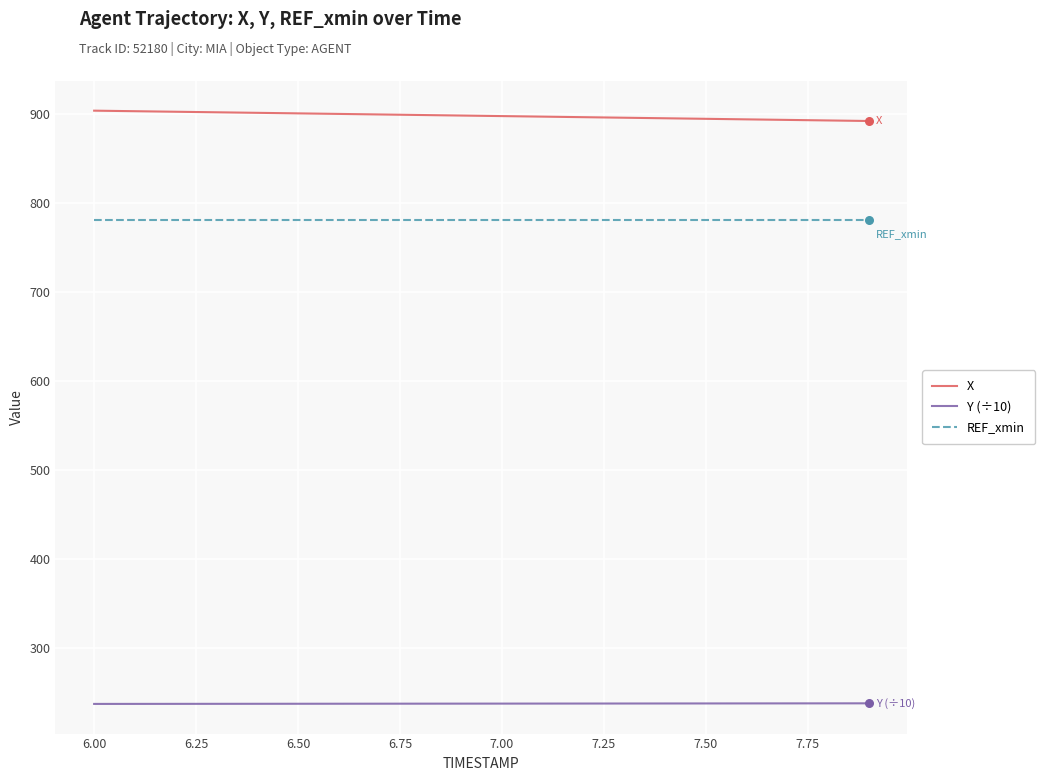

At how many categories does at least one series exceed 244?

20